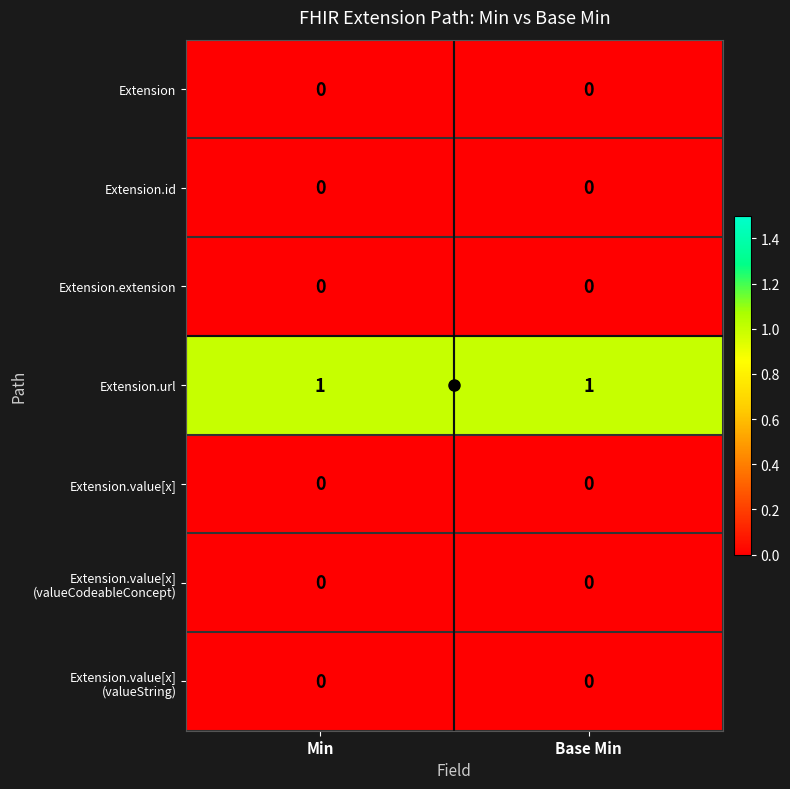

The value of Extension.value[x] at Base Min is 0. True or false?

True